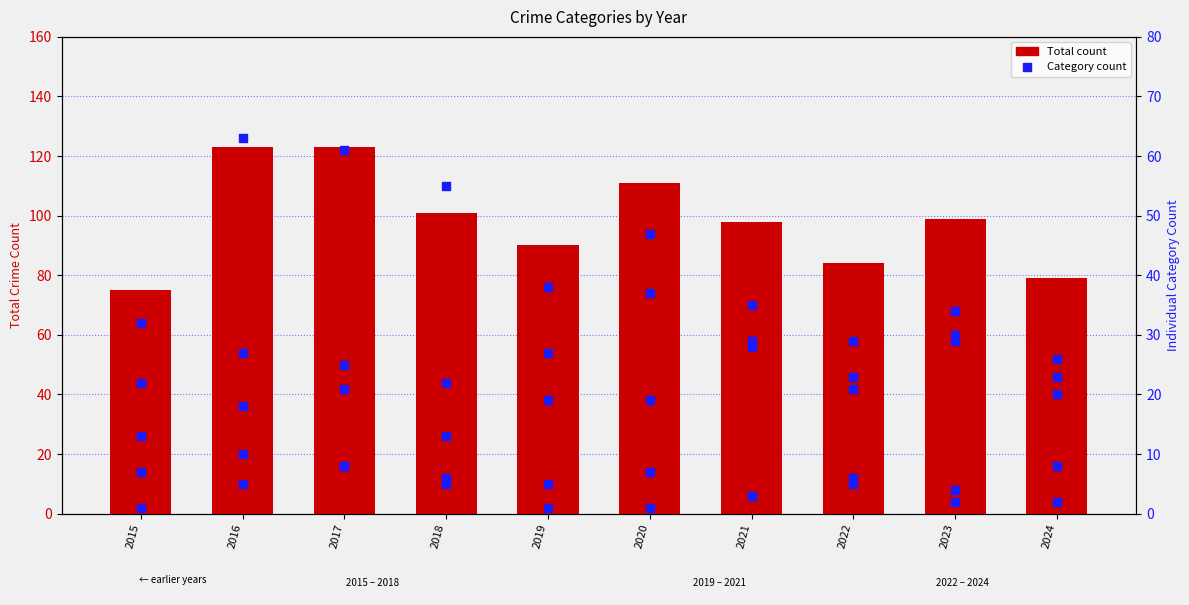

What is the total value across all series at 2019?

180